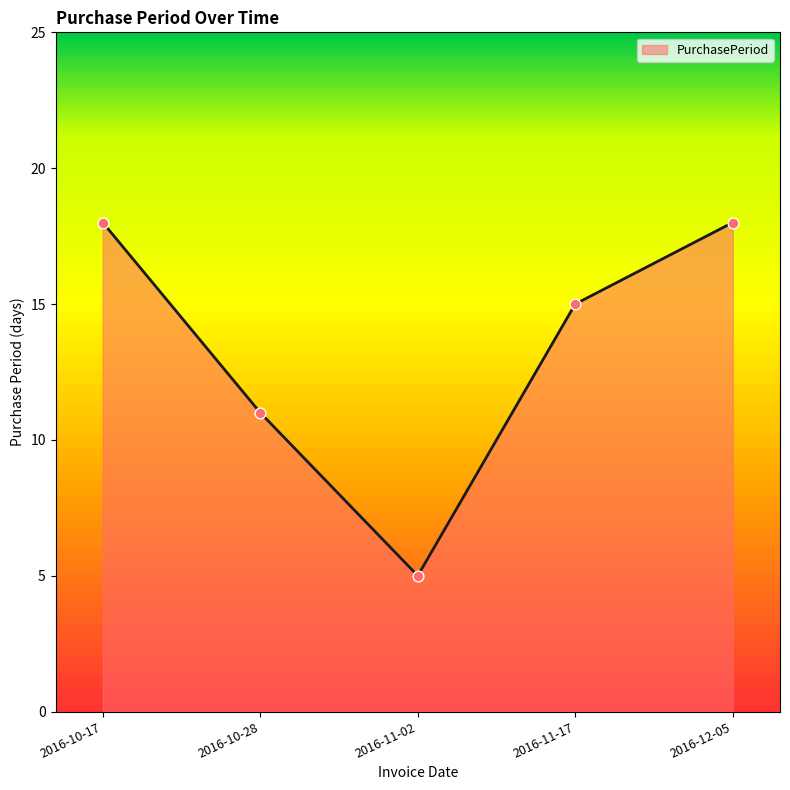

What is the change in value from 2016-10-28 to 2016-11-17?

+4